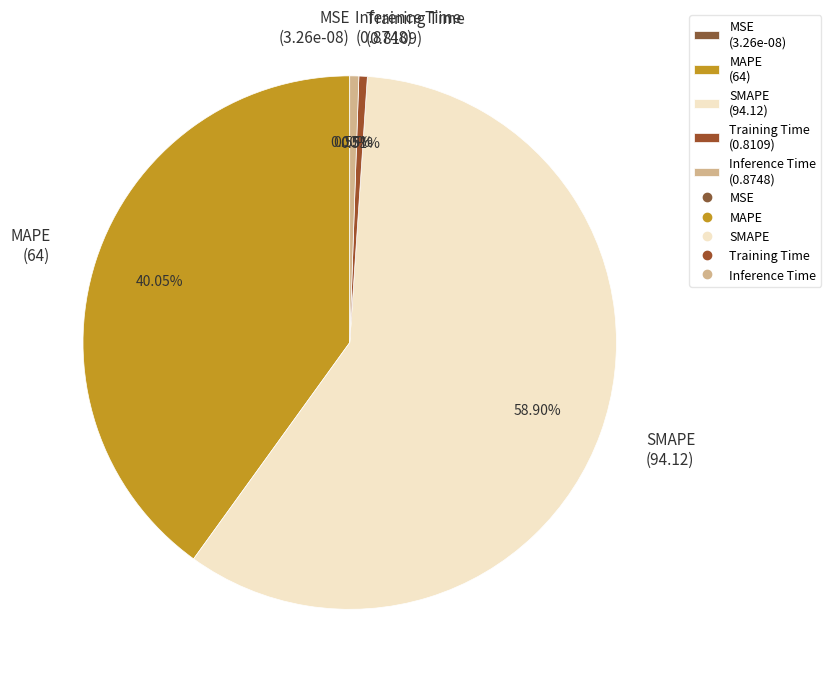

Does Training Time account for over 50% of the chart?

No